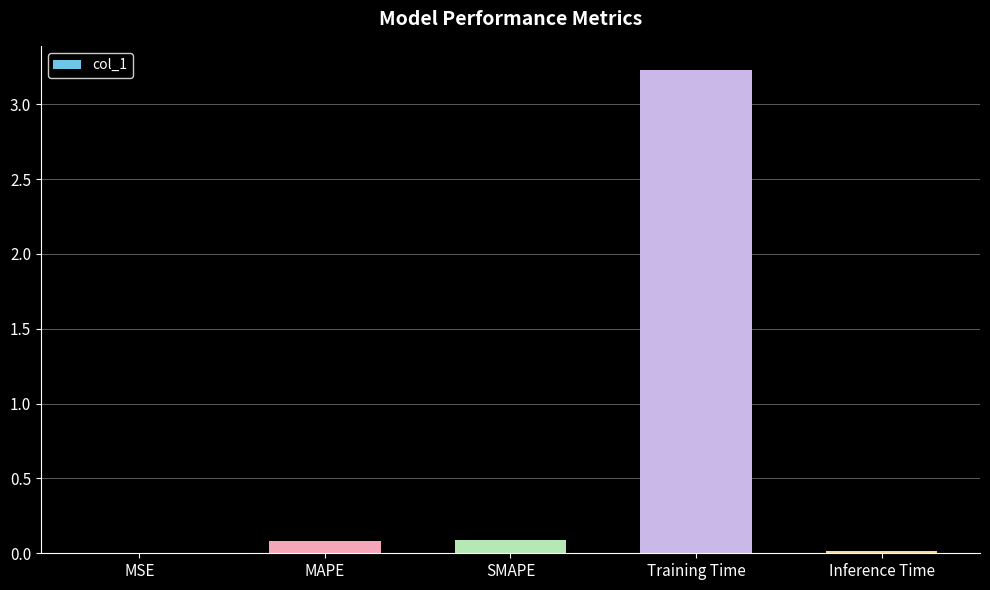

Which label corresponds to the largest value in the chart?

Training Time